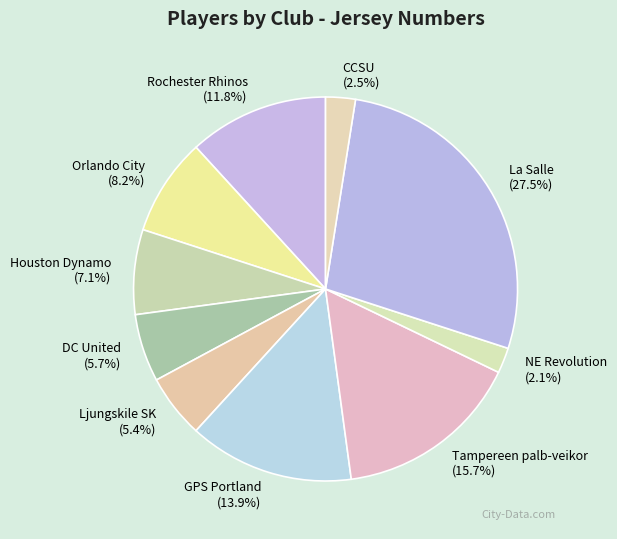

To the nearest percent, what portion does Ljungskile SK represent?

5%